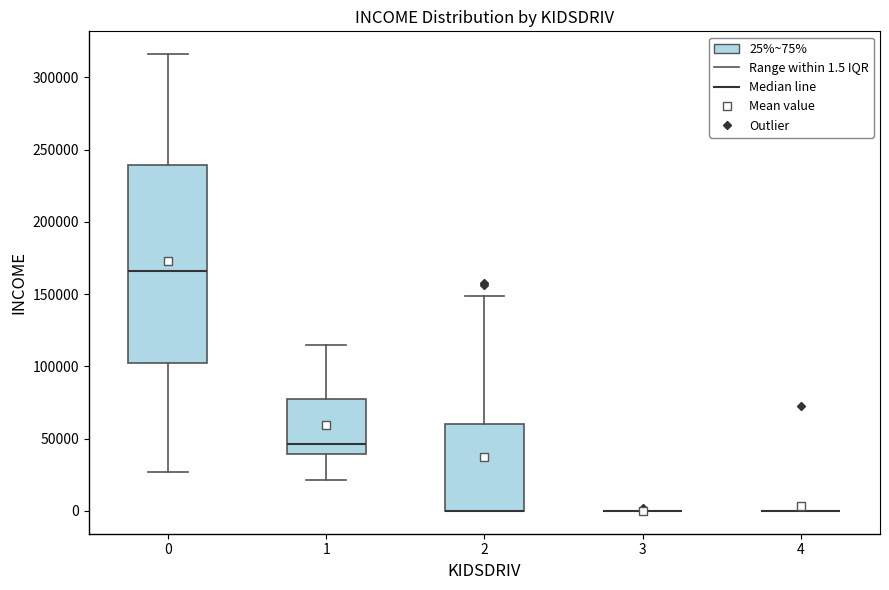

Reading left to right, read every box against the y-axis: the position of its median line, the range the box covers, and the ends of its whiskers. The values are not printed on the chart, so give them approximately, as read against the axis.

0: median 165000, box 100000 to 240000, whiskers 25000 to 315000
1: median 45000, box 40000 to 80000, whiskers 20000 to 115000
2: median 0 (drawn on the box's lower edge), box 0 to 60000, whiskers 0 to 150000
3: box collapsed to a line at 0, whiskers 0 to 0
4: box collapsed to a line at 0, whiskers 0 to 0